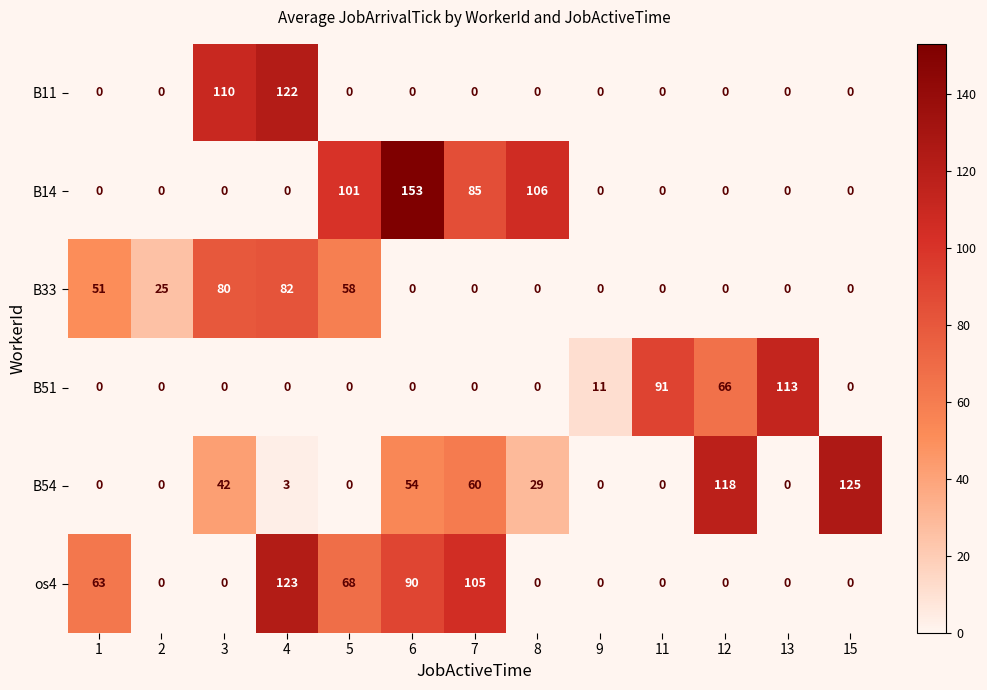

Which series changed the most between 4 and 5?

B11